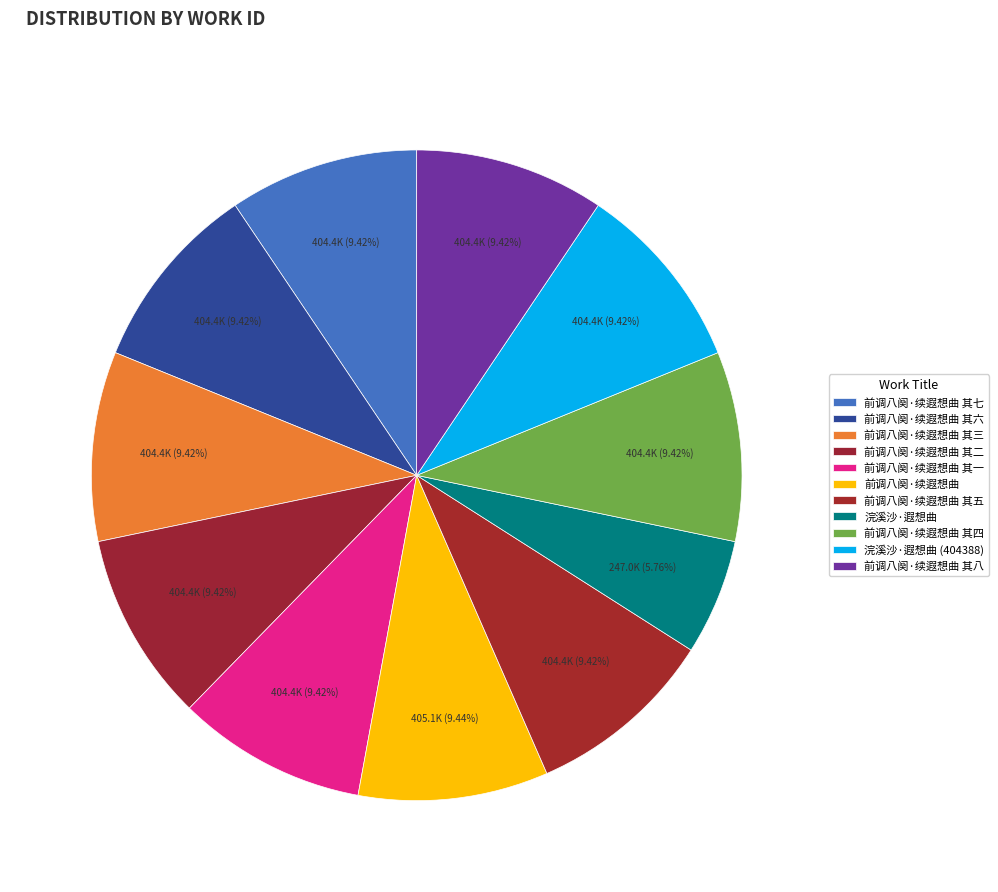

How many segments does this pie chart have?

11